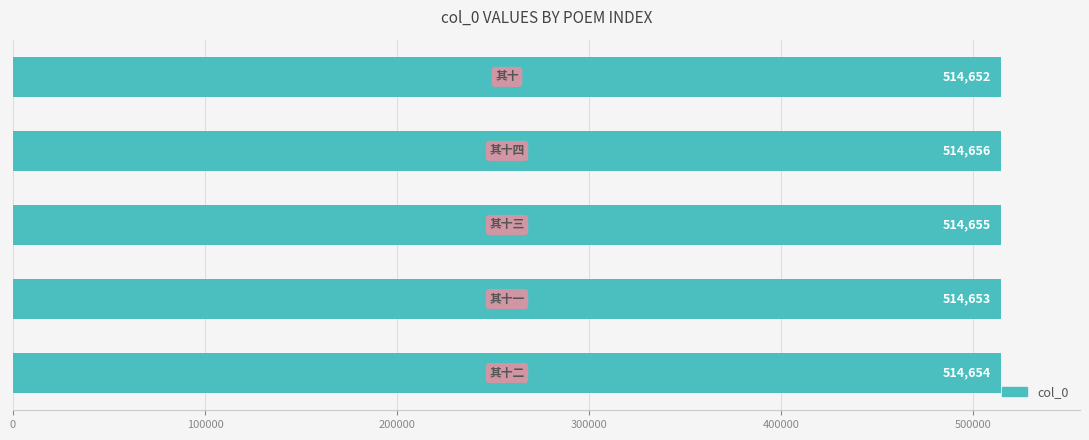

What is the difference between the maximum and minimum values?

4